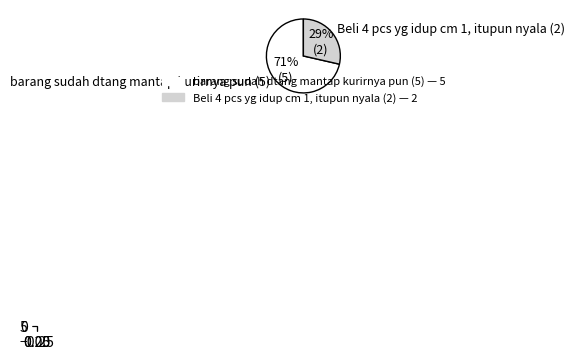

Is the sum of Beli 4 pcs yg idup cm 1, itupun nyala (2) and barang sudah dtang mantap kurirnya pun (5) greater than half?

Yes